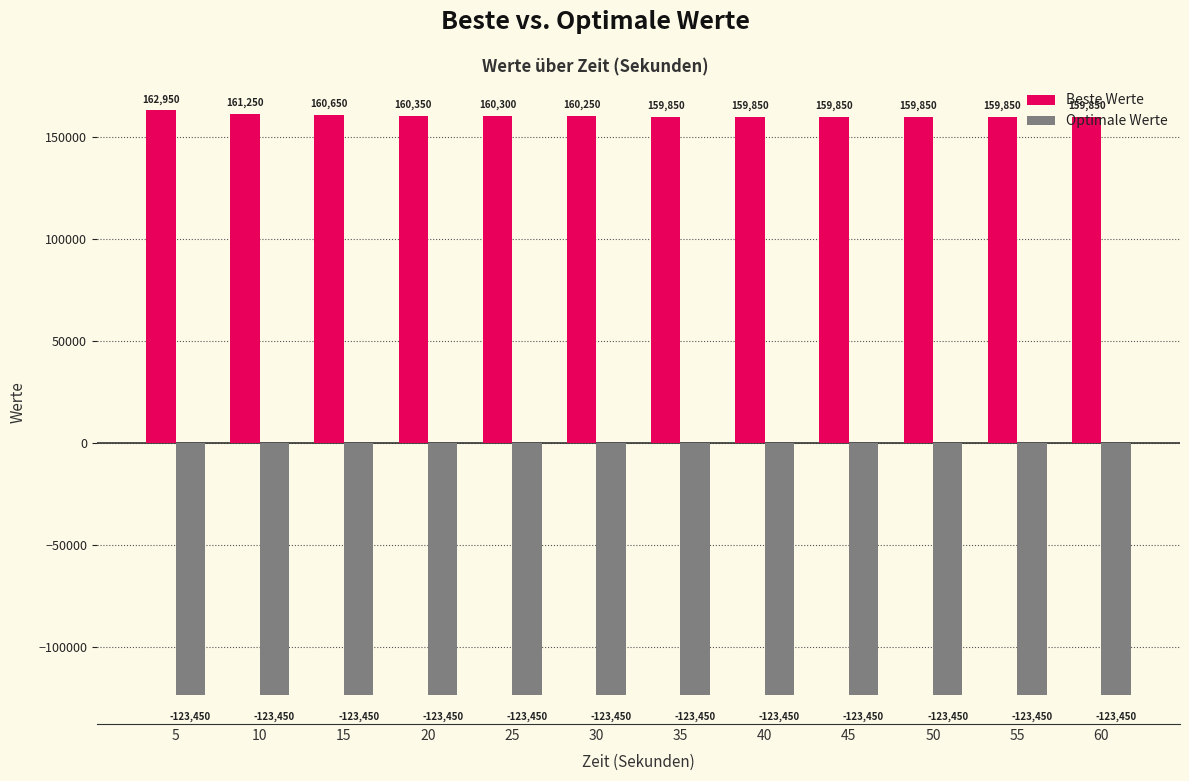

How many bars are there in total?

24